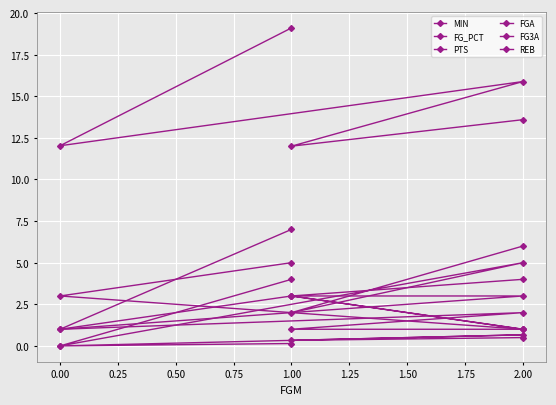

What is the difference between the FG_PCT values at 0.00 and 2.00?

0.7